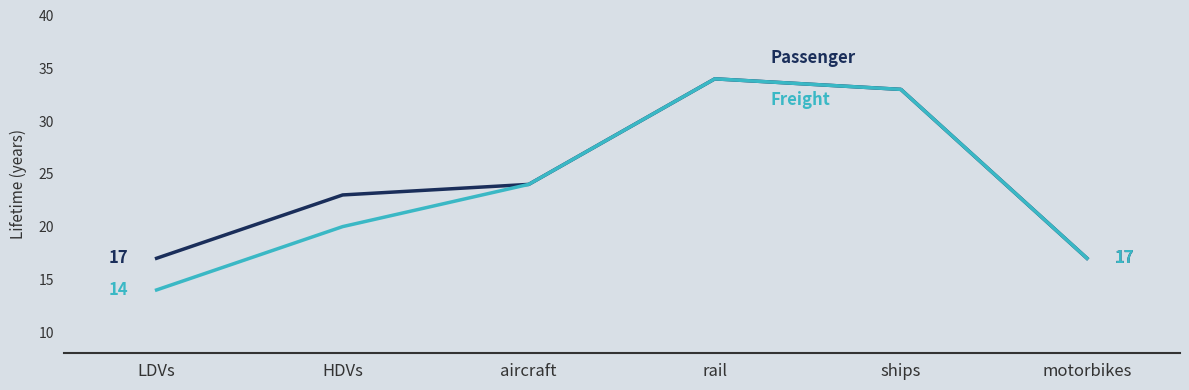

What is the label of the 4th point from the right?

aircraft